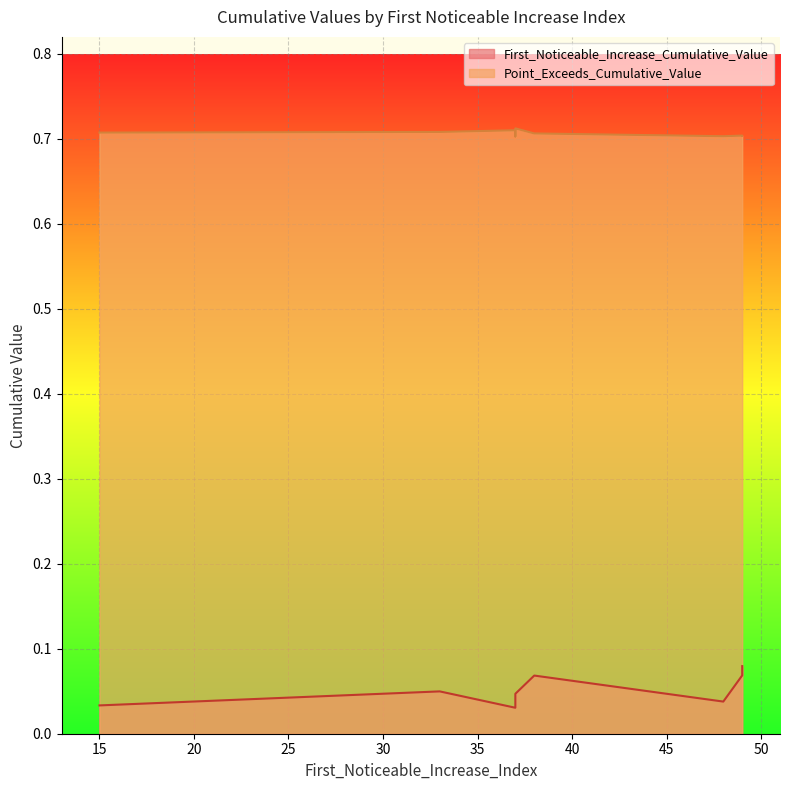

What is the total value across all series at 38?

0.8